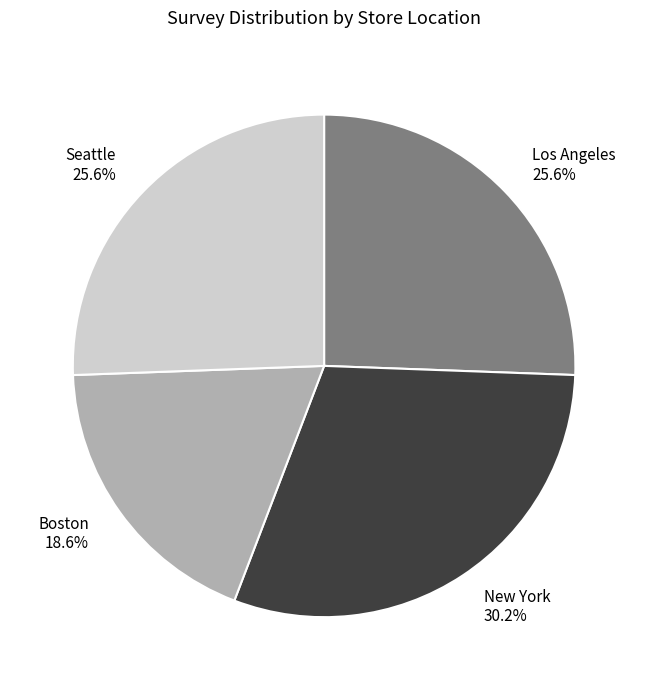

To the nearest percent, what portion does Los Angeles represent?

26%